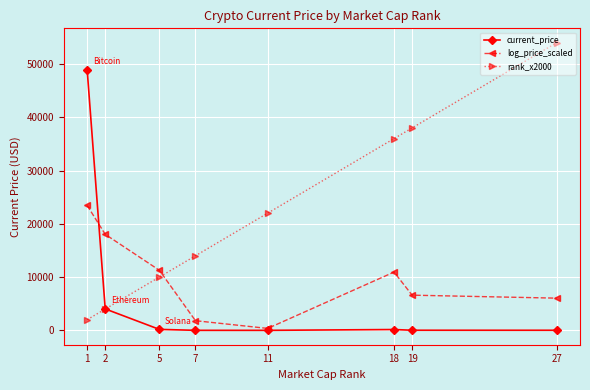

Which category has the highest value across all series?

27